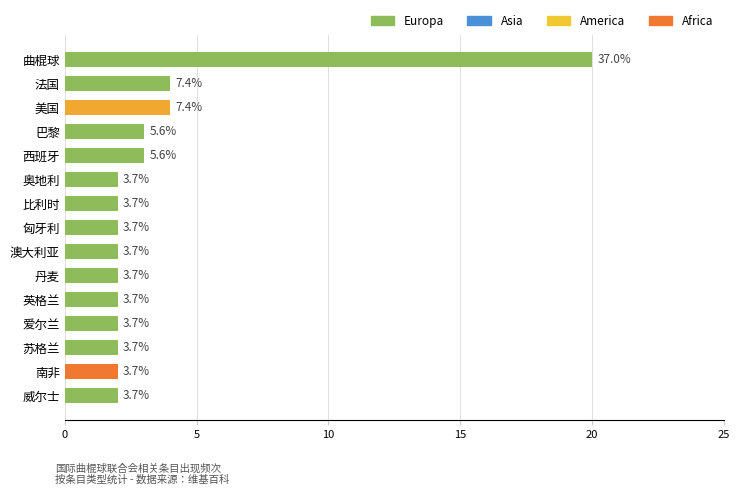

How many bars are there in total?

15